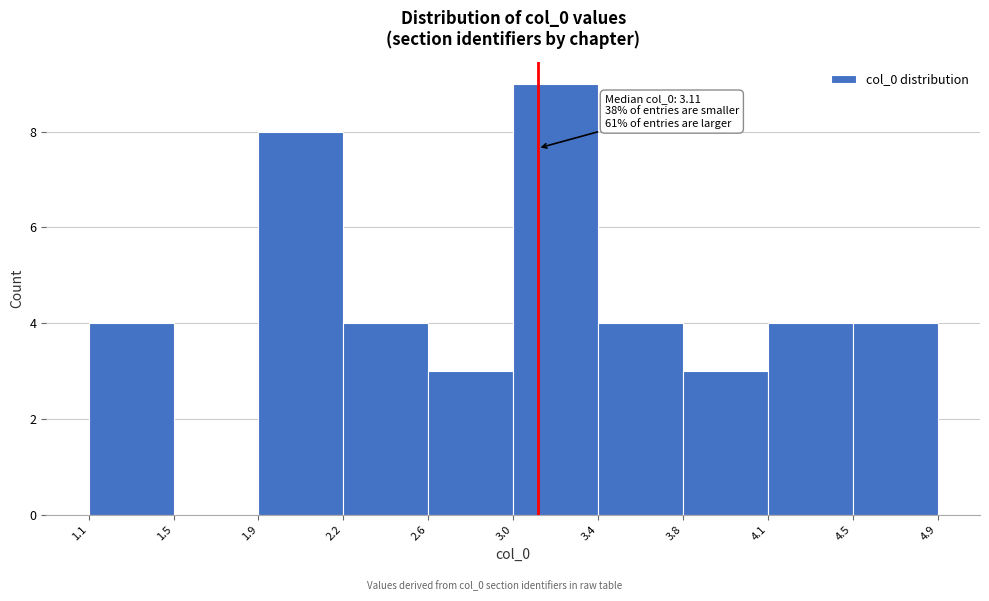

Which range on the x-axis has the tallest bar?

3.0 to 3.4